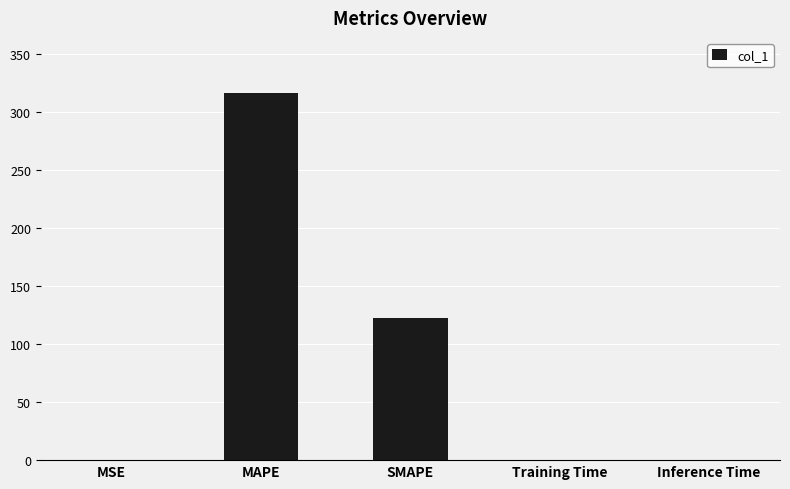

What is the maximum value shown in the chart?

316.5